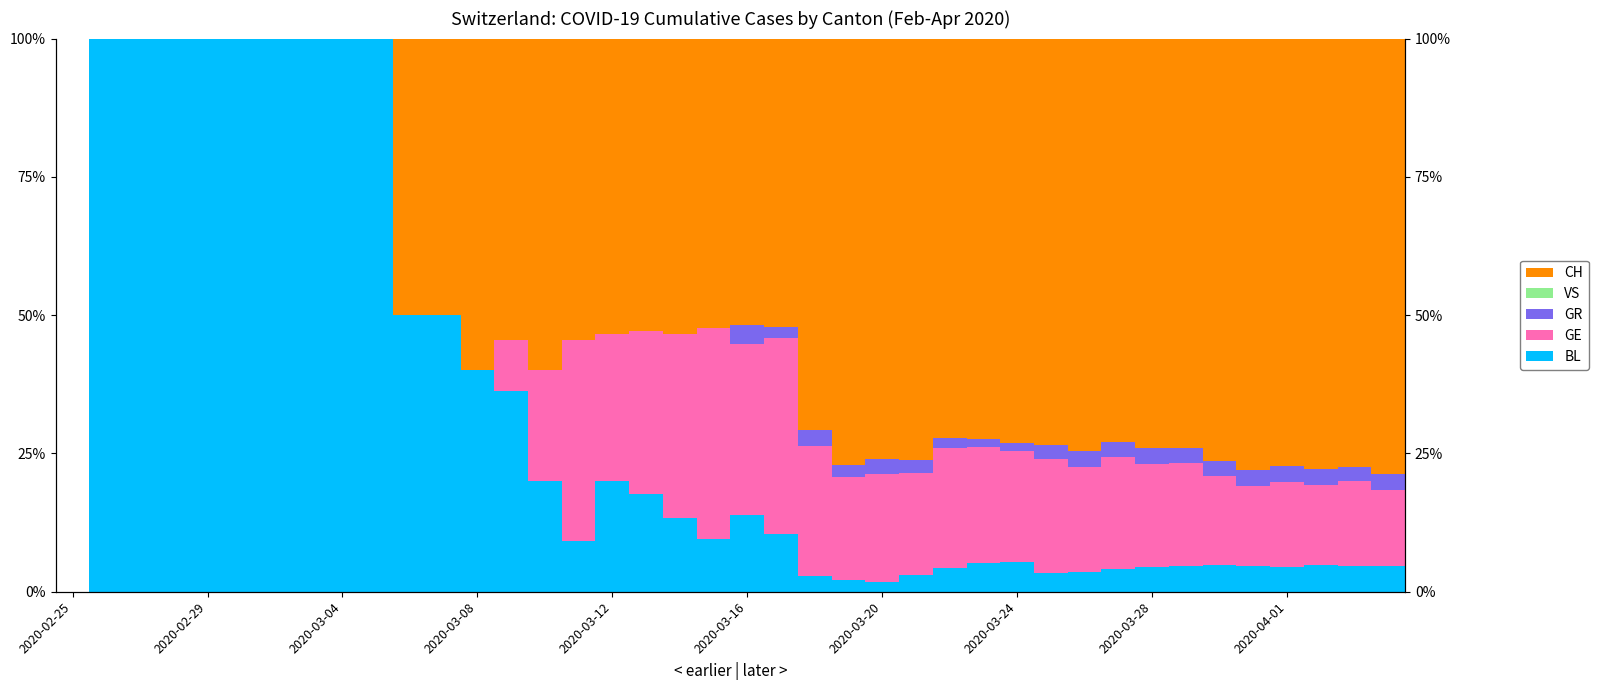

What is the highest value of the GR series?

3.4